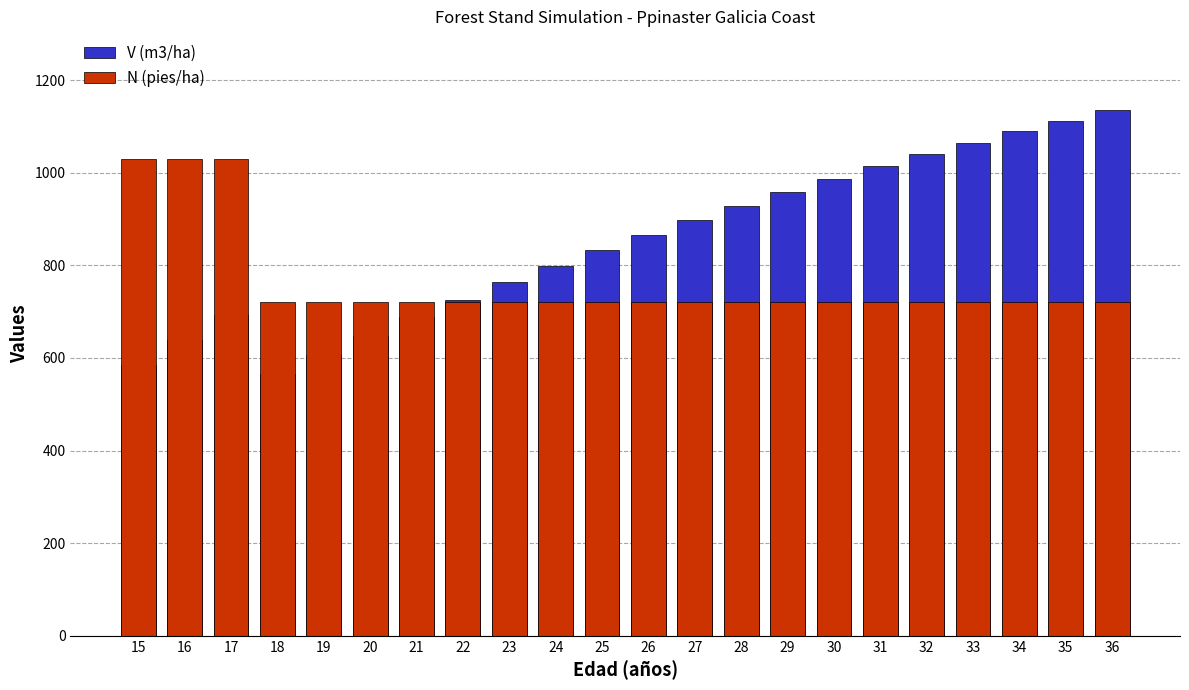

Between 25 and 26, which is larger?

26